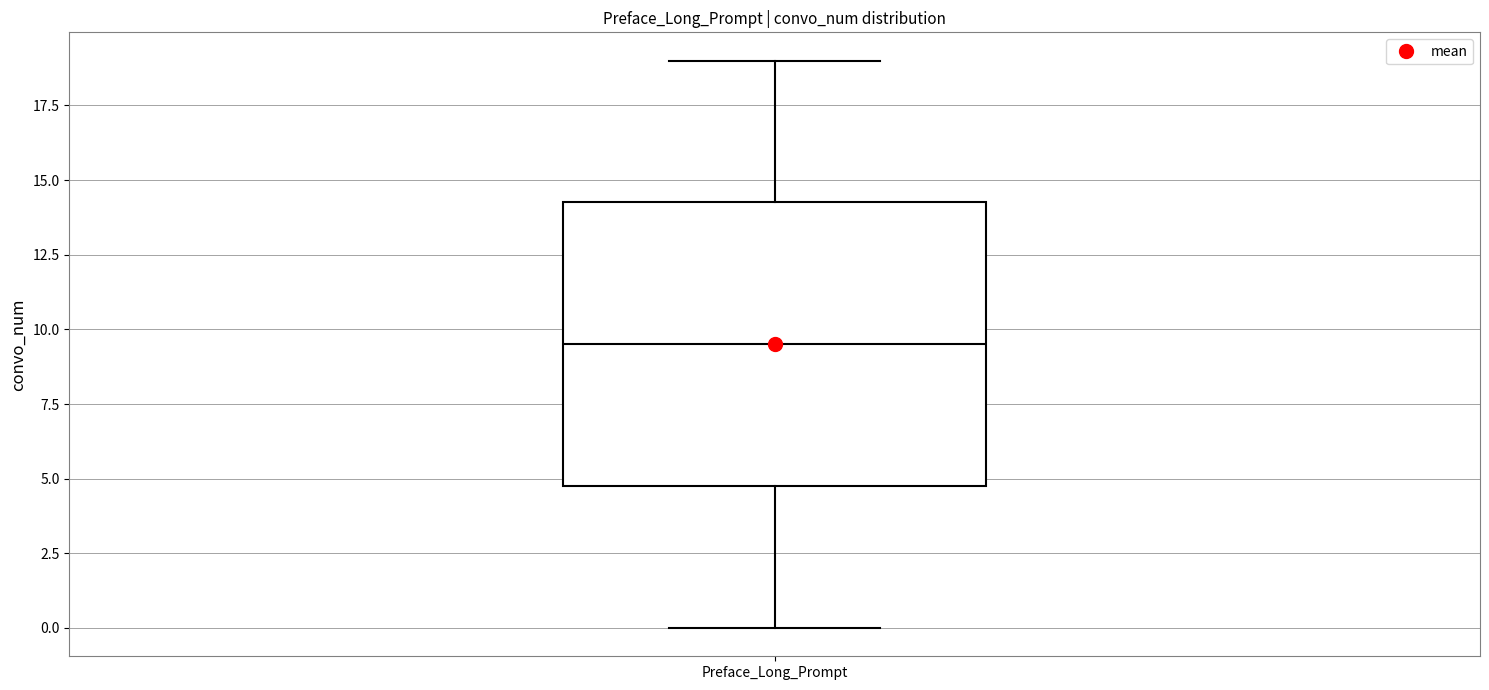

Read this box plot against the y-axis: the position of the median line, the range covered by the box, and the ends of both whiskers. The values are not printed on the chart, so give them approximately, as read against the axis.

median 9.5, box 5.0 to 14.5, whiskers 0.0 to 19.0